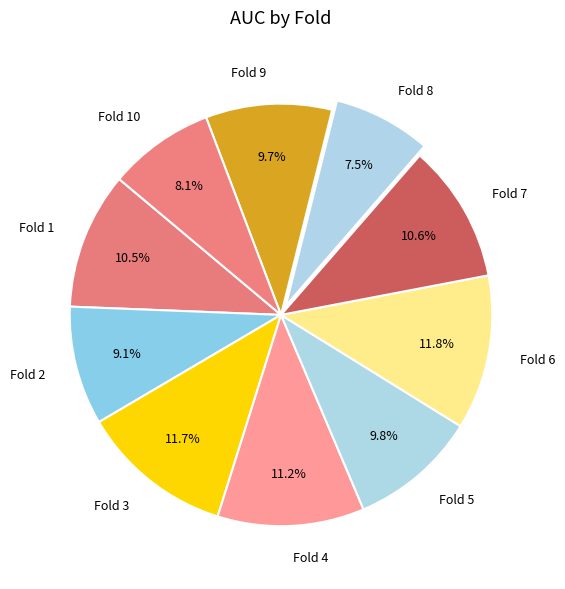

Which category has the smallest portion of the pie?

Fold 8